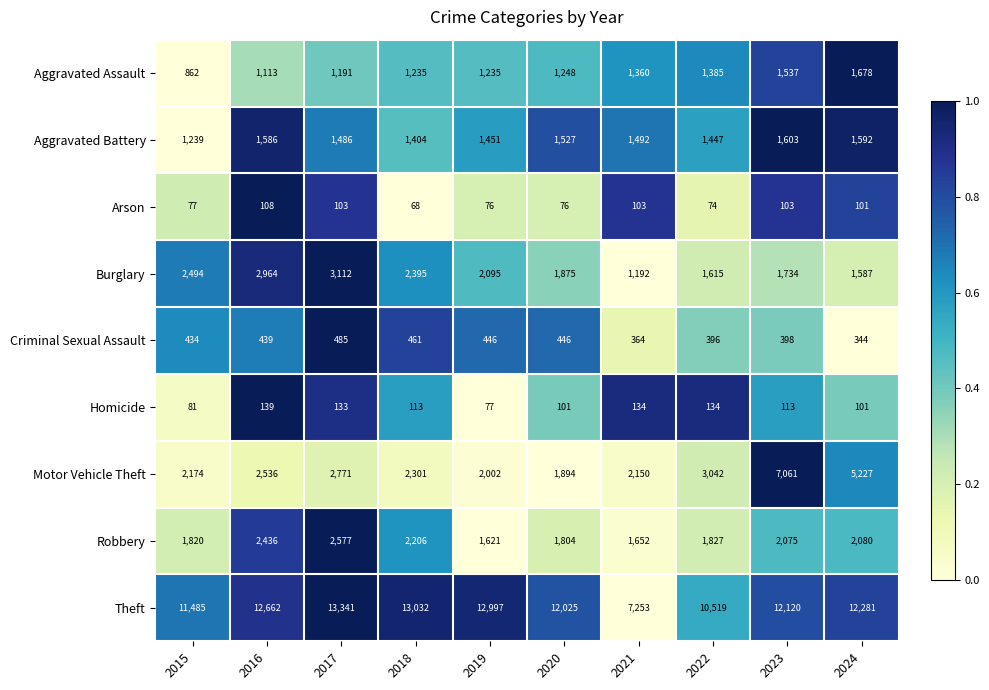

Rank the series by their maximum value, from lowest to highest.

Arson, Homicide, Criminal Sexual Assault, Aggravated Battery, Aggravated Assault, Robbery, Burglary, Motor Vehicle Theft, Theft